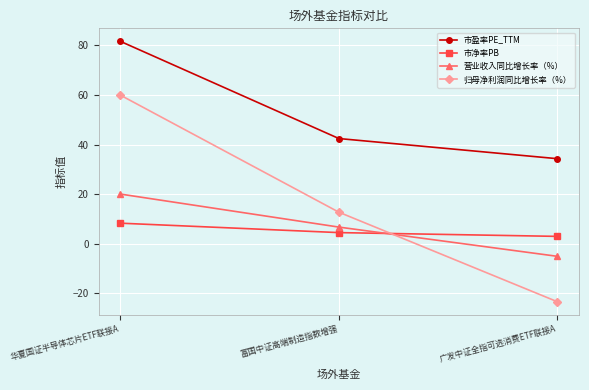

Is it true that 归母净利润同比增长率（%） equals 27.9 at 华夏国证半导体芯片ETF联接A?

False